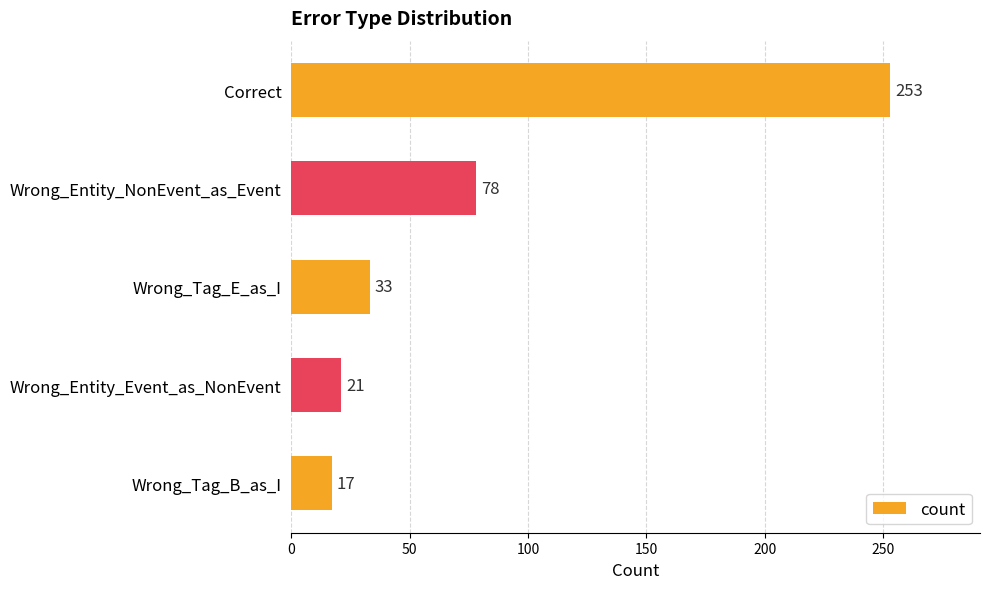

The value at Correct is 432. True or false?

False